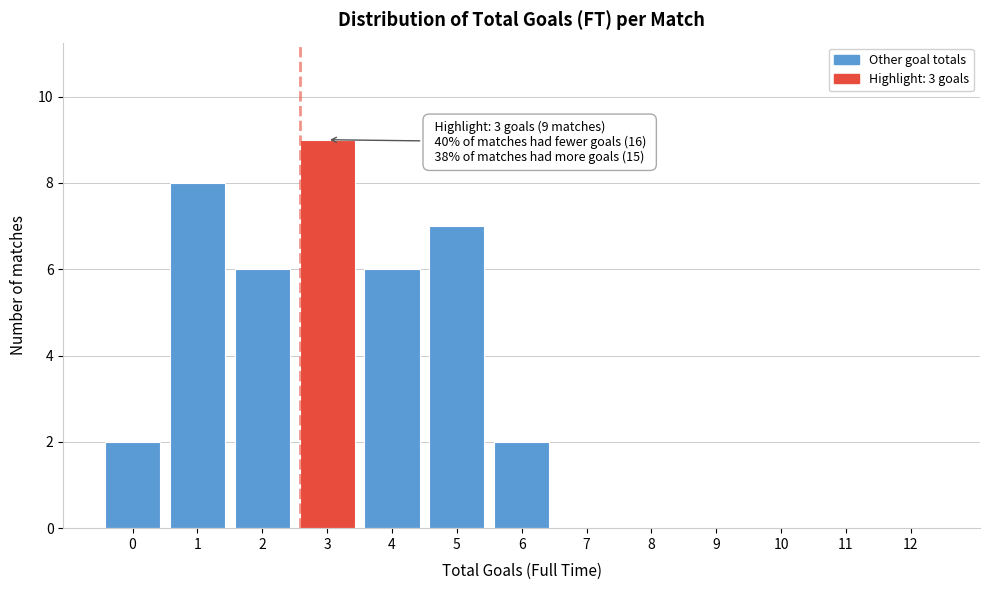

Reading right to left, what are all the values shown in this chart?

12=0	11=0	10=0	9=0	8=0	7=0	6=2	5=7	4=6	3=9	2=6	1=8	0=2